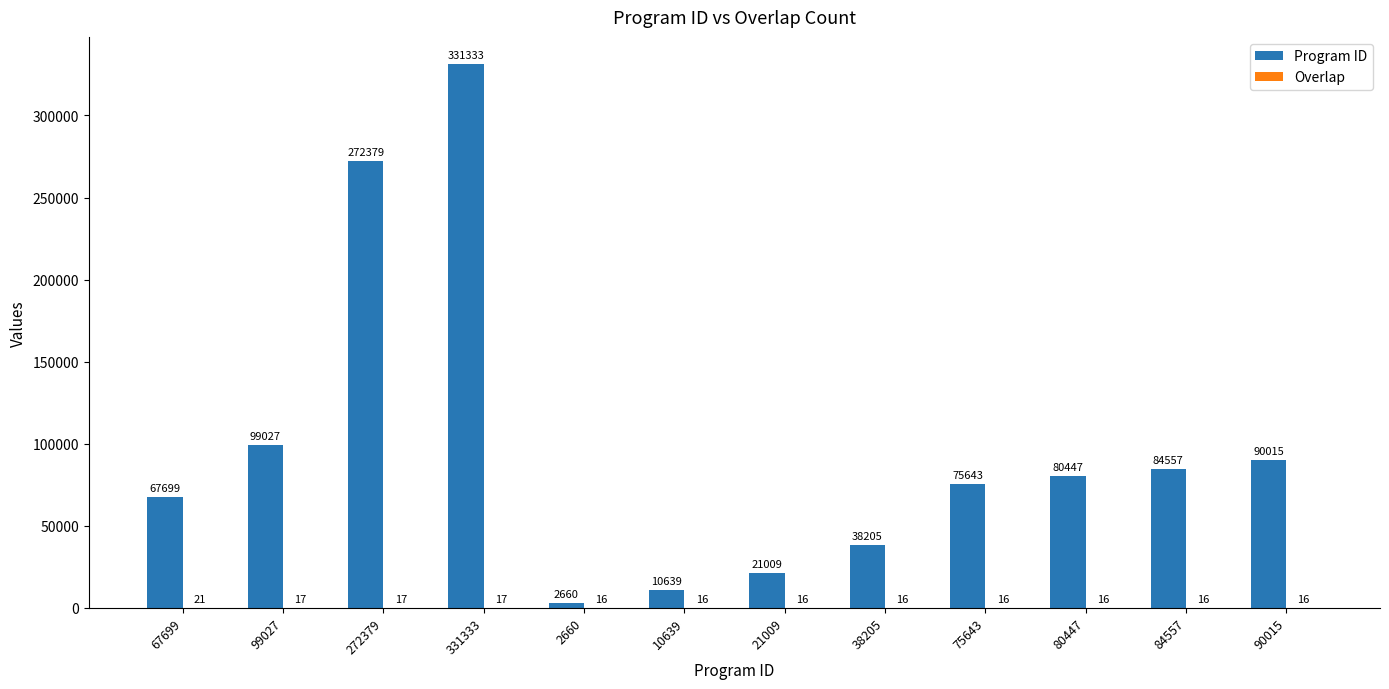

Which series has the largest total across all categories?

Program ID